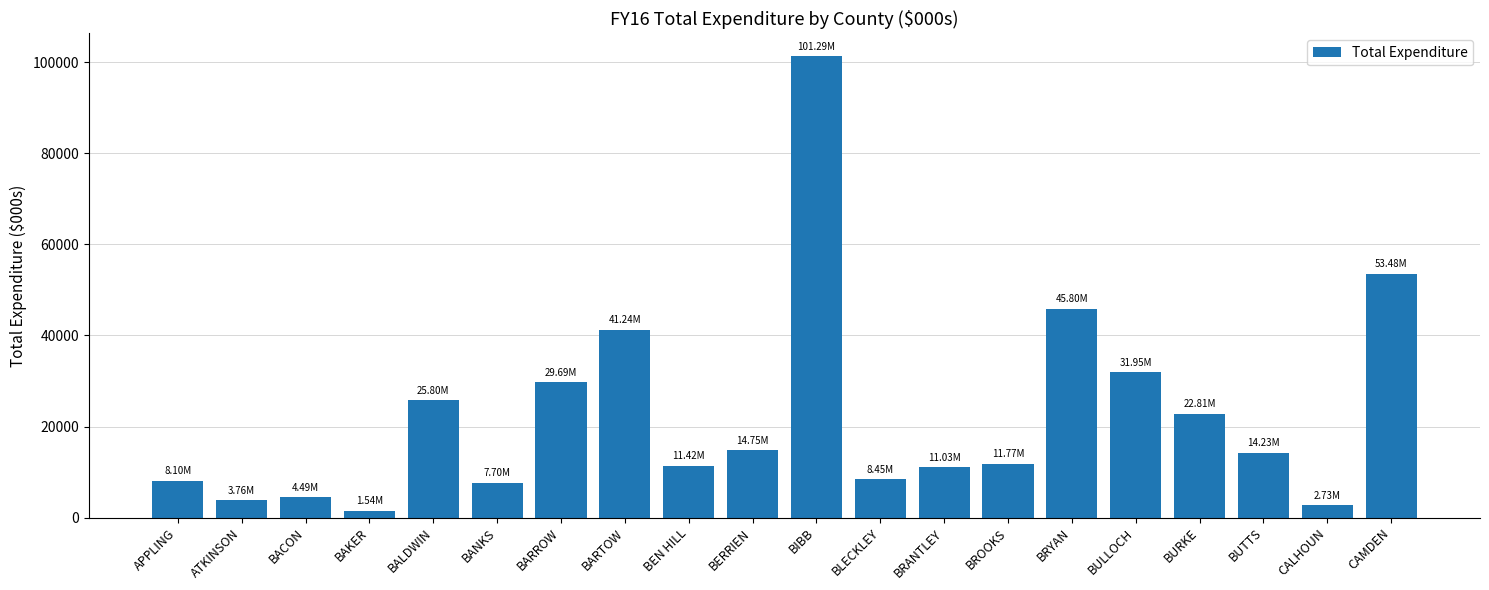

What is the label of the 1st bar from the left?

APPLING